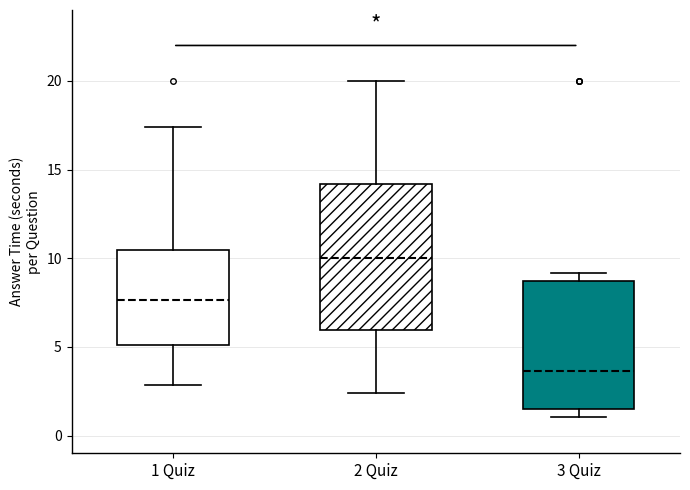

Which box is the tallest, from its lower edge to its upper edge?

2 Quiz